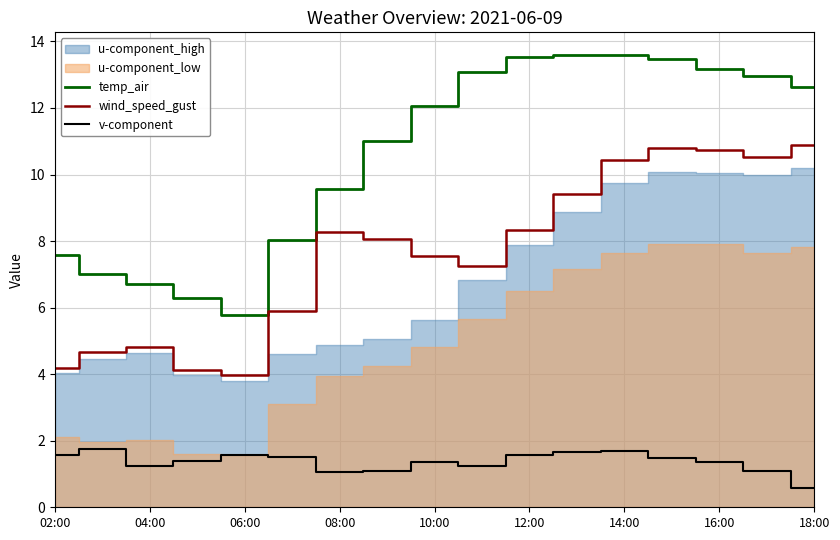

The value of v-component at 12:00 is 1.6. True or false?

True